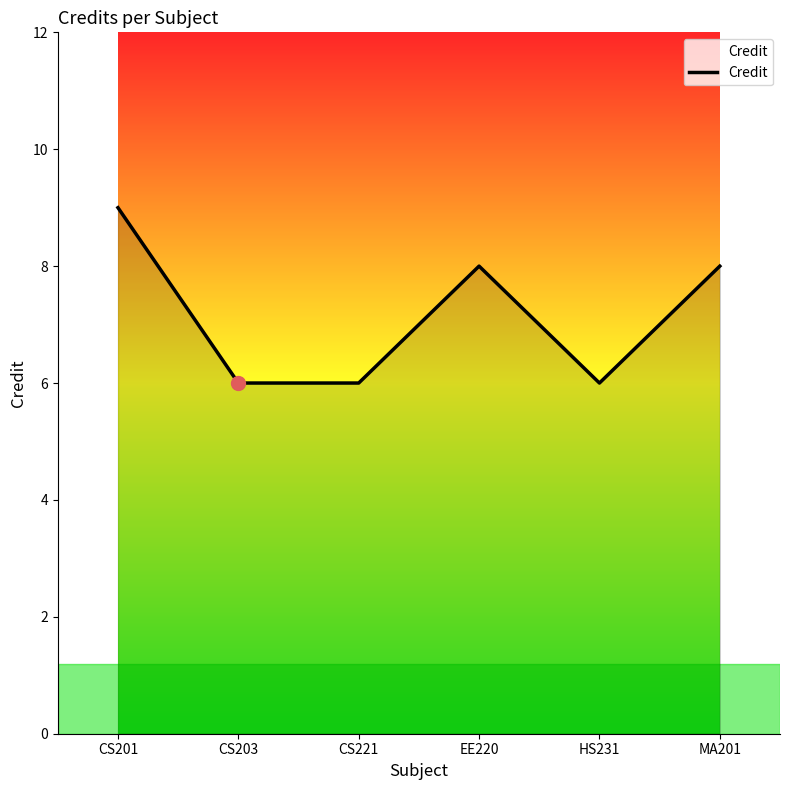

How many interior local peaks (higher than both neighbors) does the data have?

1